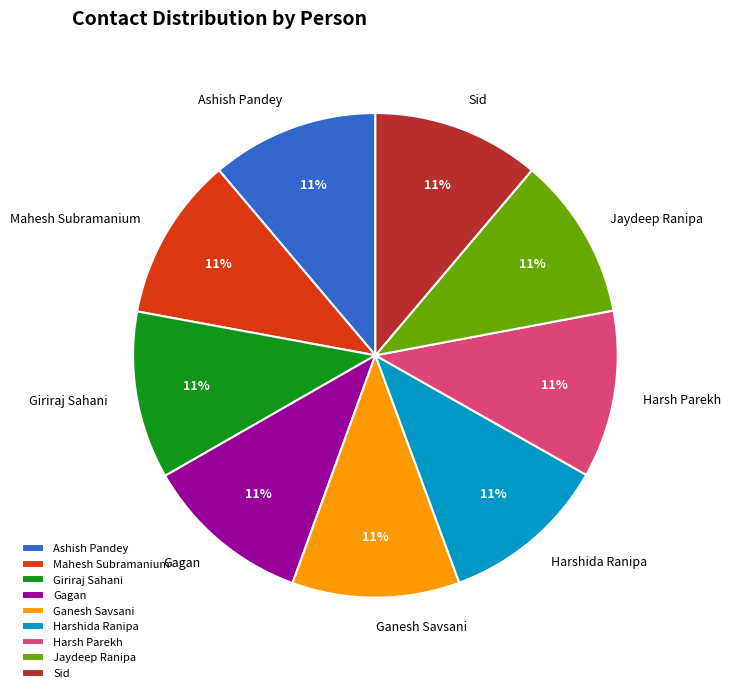

What percentage is the Ashish Pandey slice, to the nearest percent?

11%